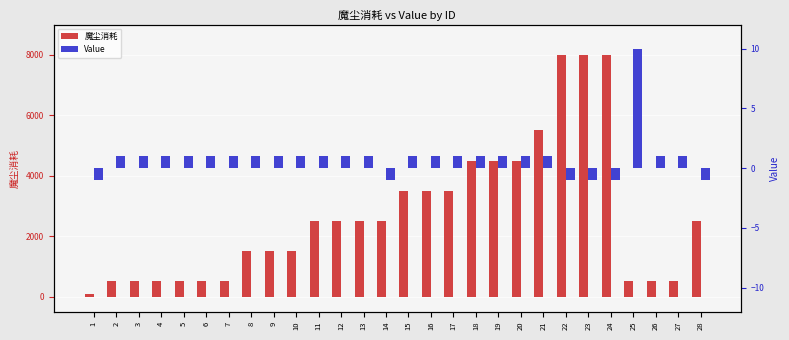

What is the lowest value of the Value series?

-1